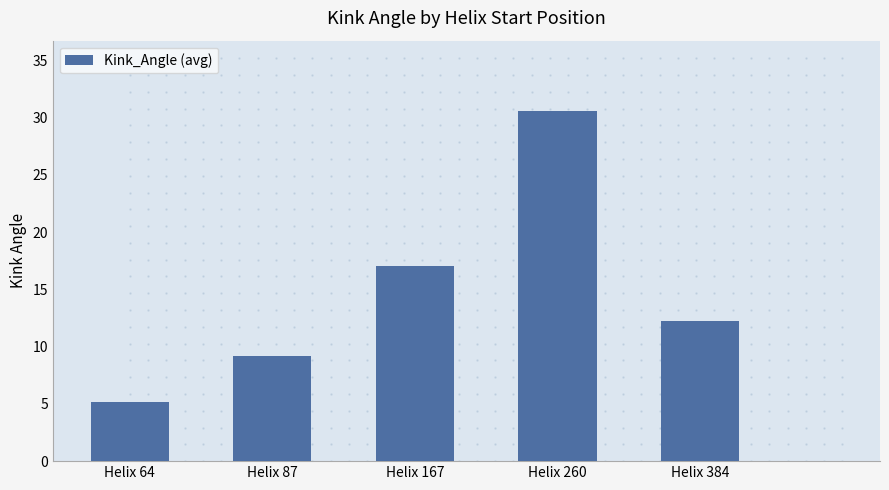

What is the value of the 4th bar from the left?

30.6